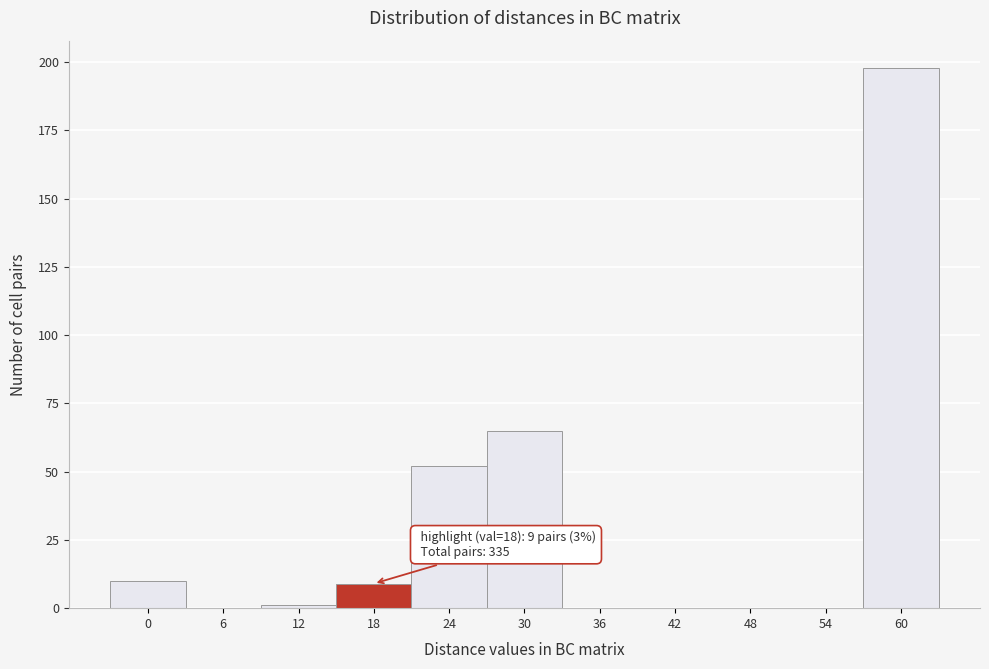

Reading left to right, list all the values displayed in this chart.

0=10	6=0	12=1	18=9	24=52	30=65	36=0	42=0	48=0	54=0	60=198